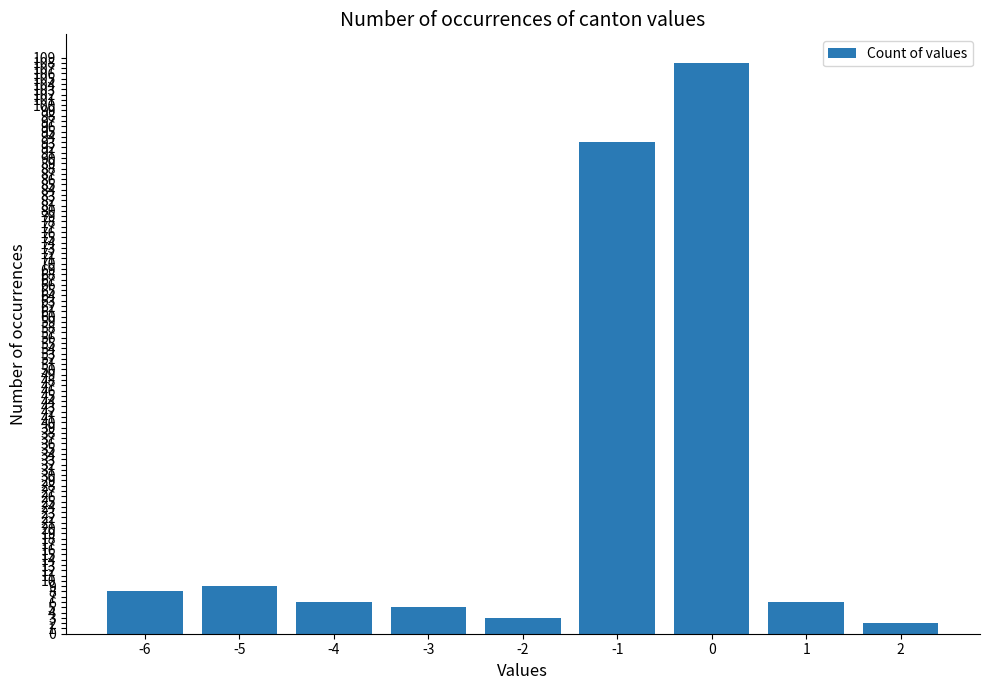

How many distinct data groups are displayed?

1